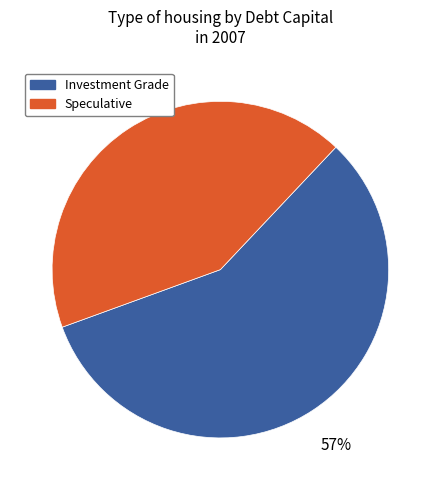

Does any single category account for the majority?

Yes